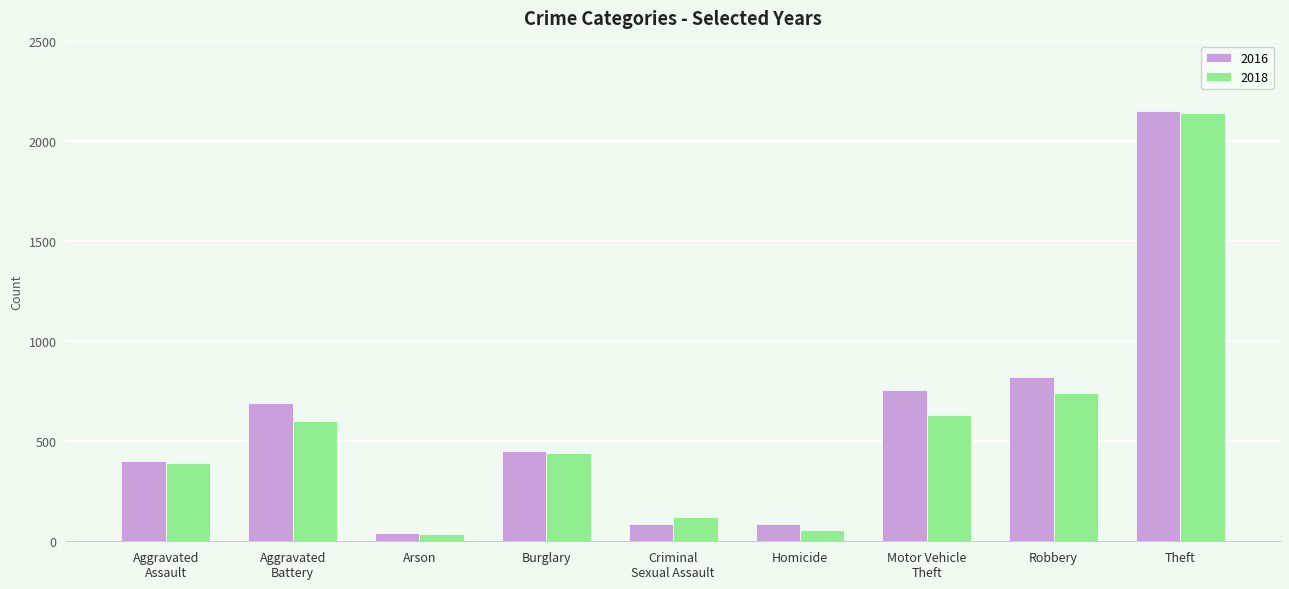

What is the difference between the second highest and second lowest values in the 2018 series?

685